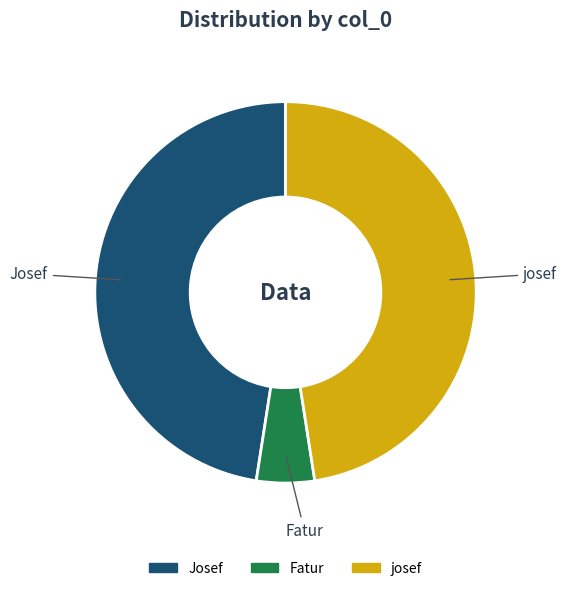

Does Josef account for over 50% of the chart?

No